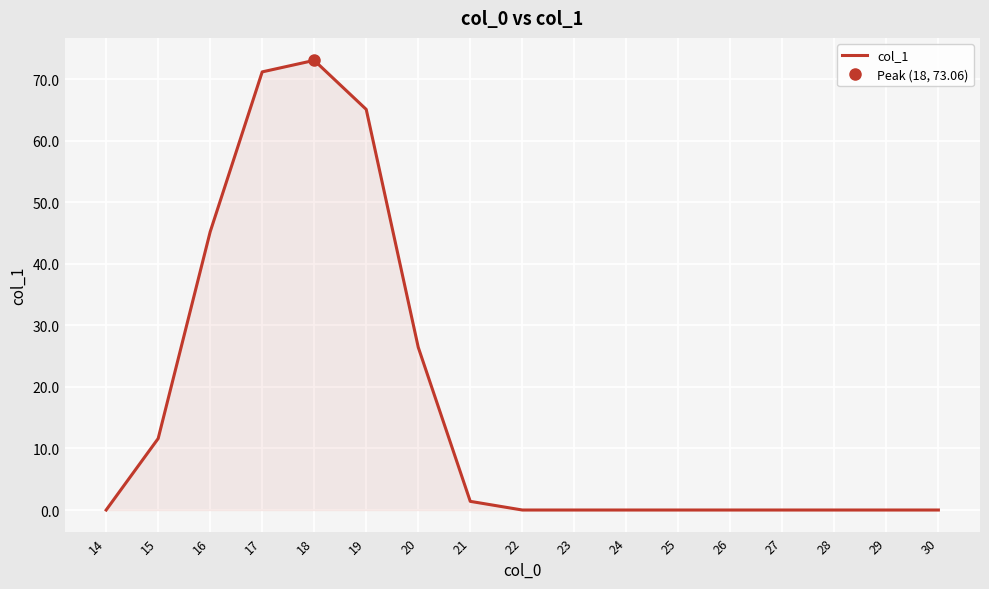

How many interior local peaks (higher than both neighbors) does the data have?

1